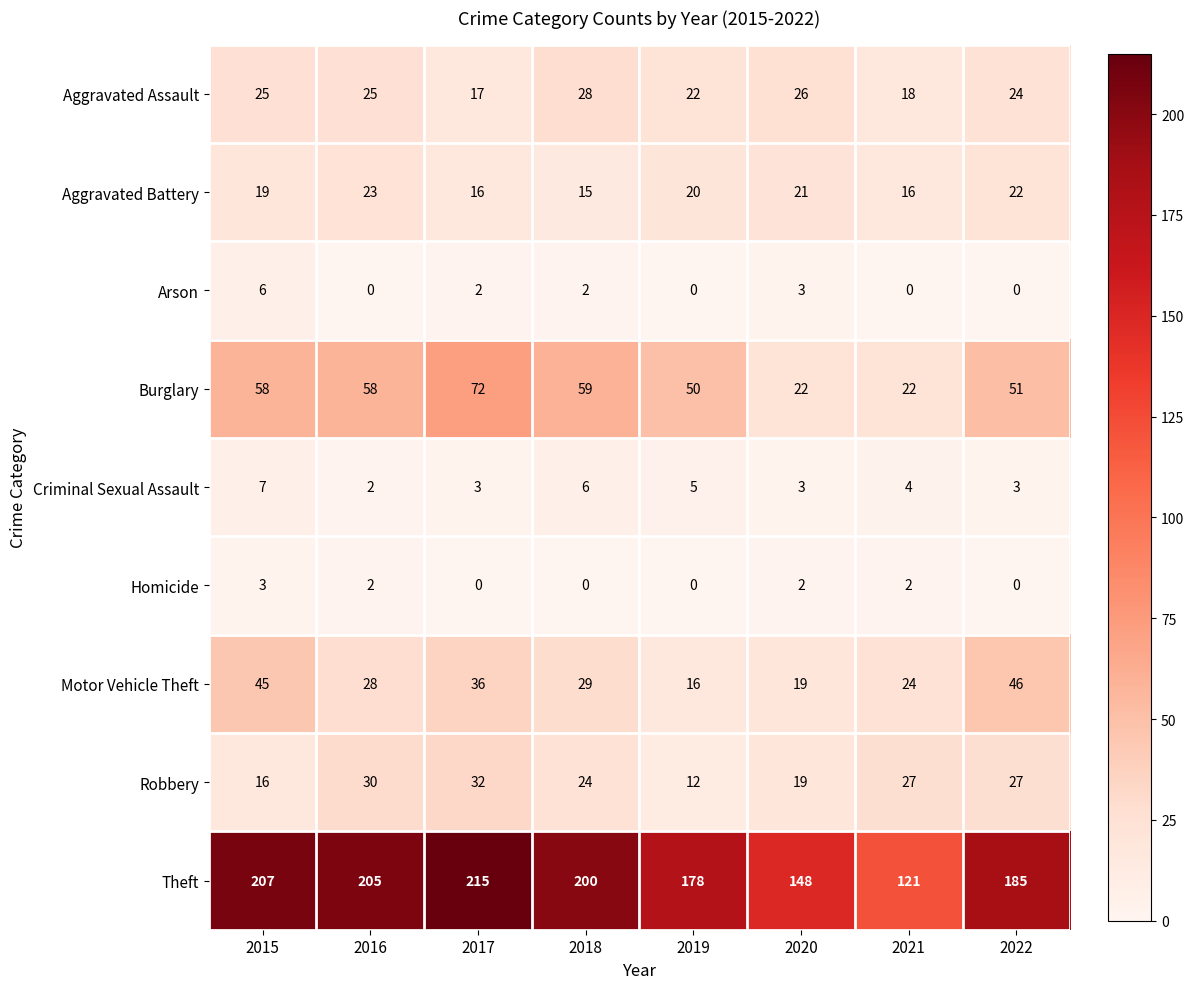

What is the difference between the second highest and minimum values in the Burglary series?

37